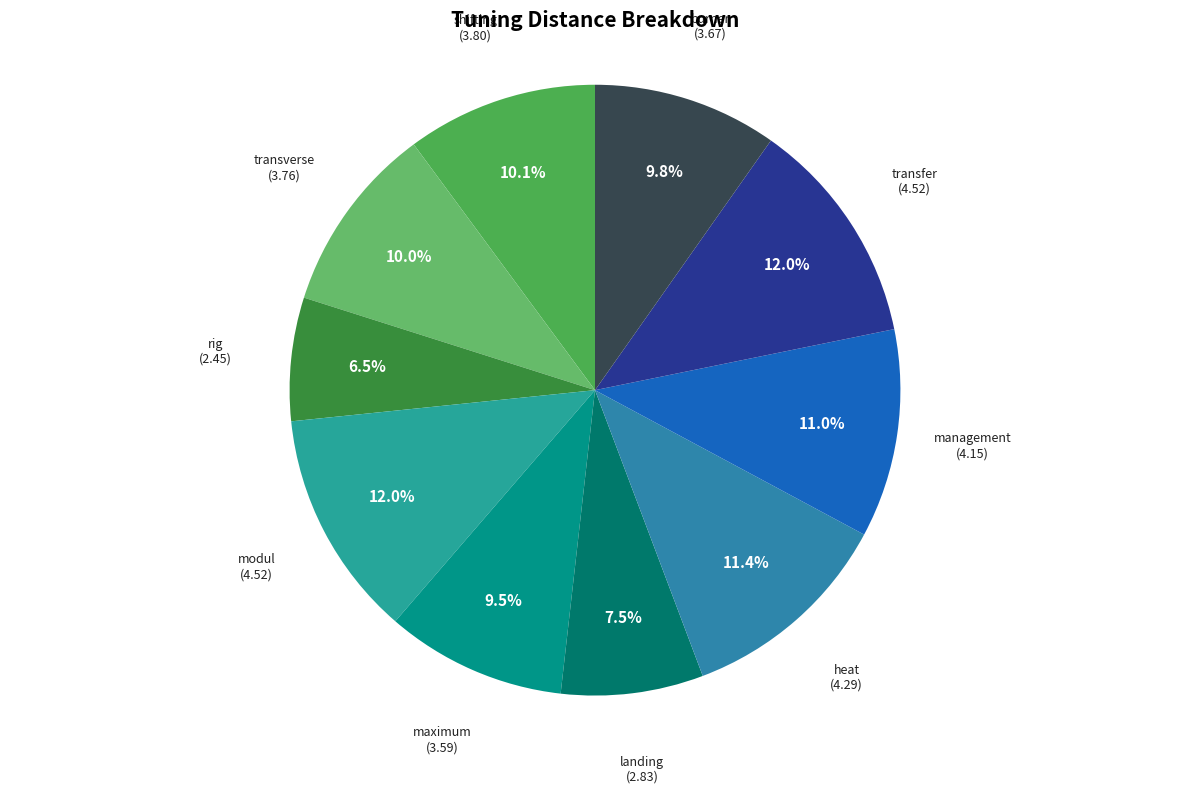

Is modul the majority of the pie?

No